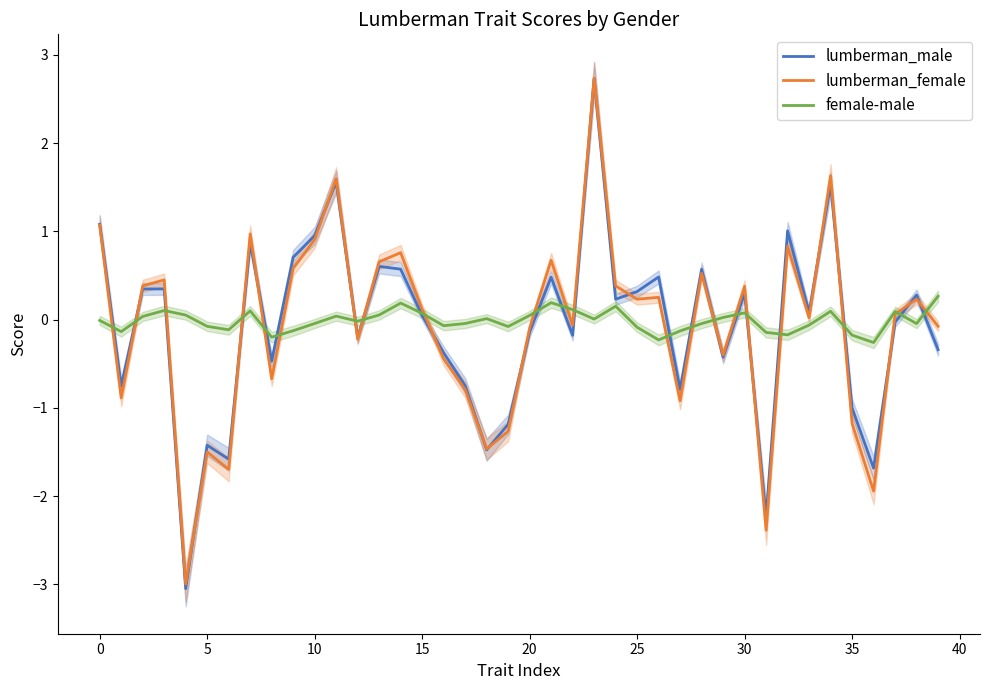

The value of lumberman_male at 12 is -0.2. True or false?

True